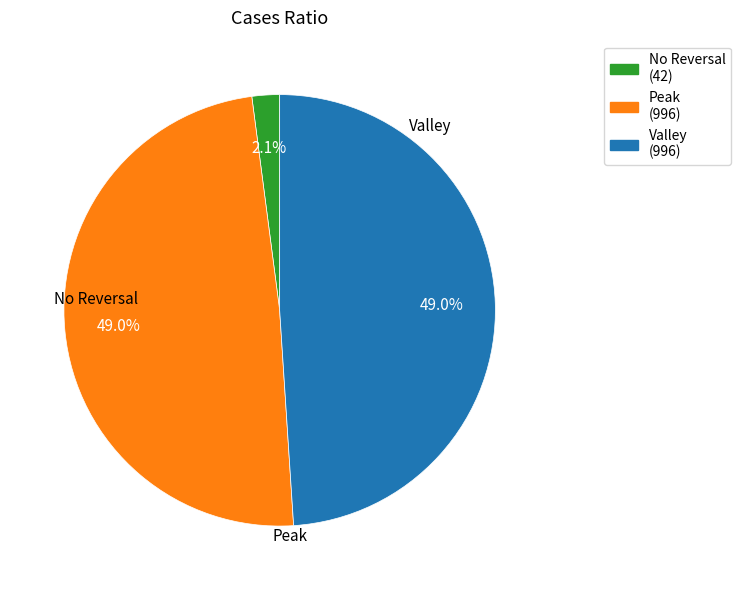

Is there any slice that represents more than half of the pie?

No